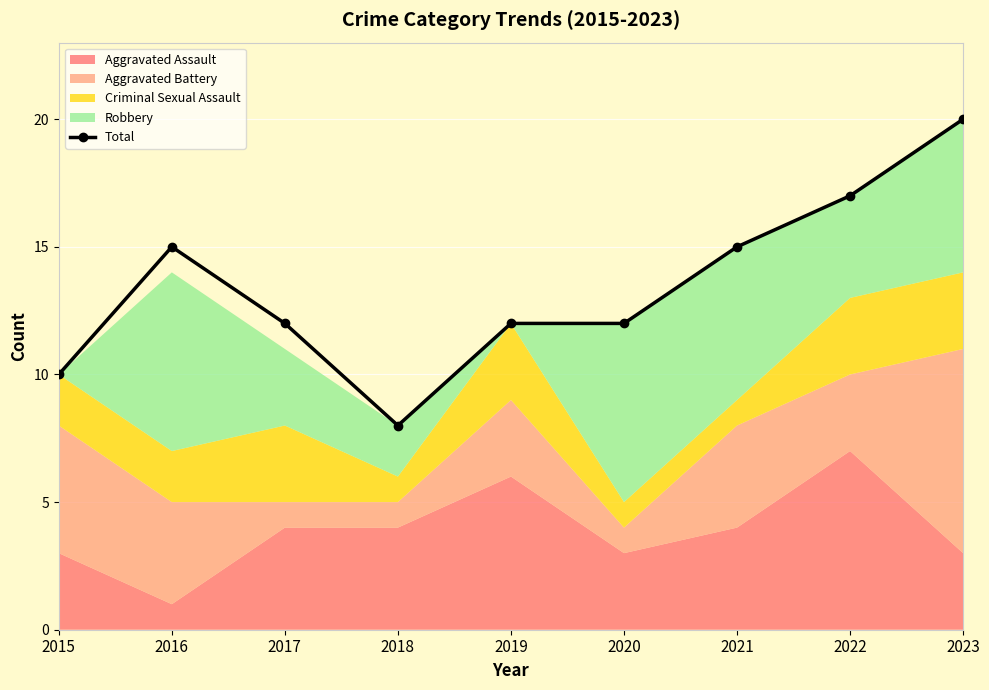

What is the difference between the values at 2023 and 2018?

12